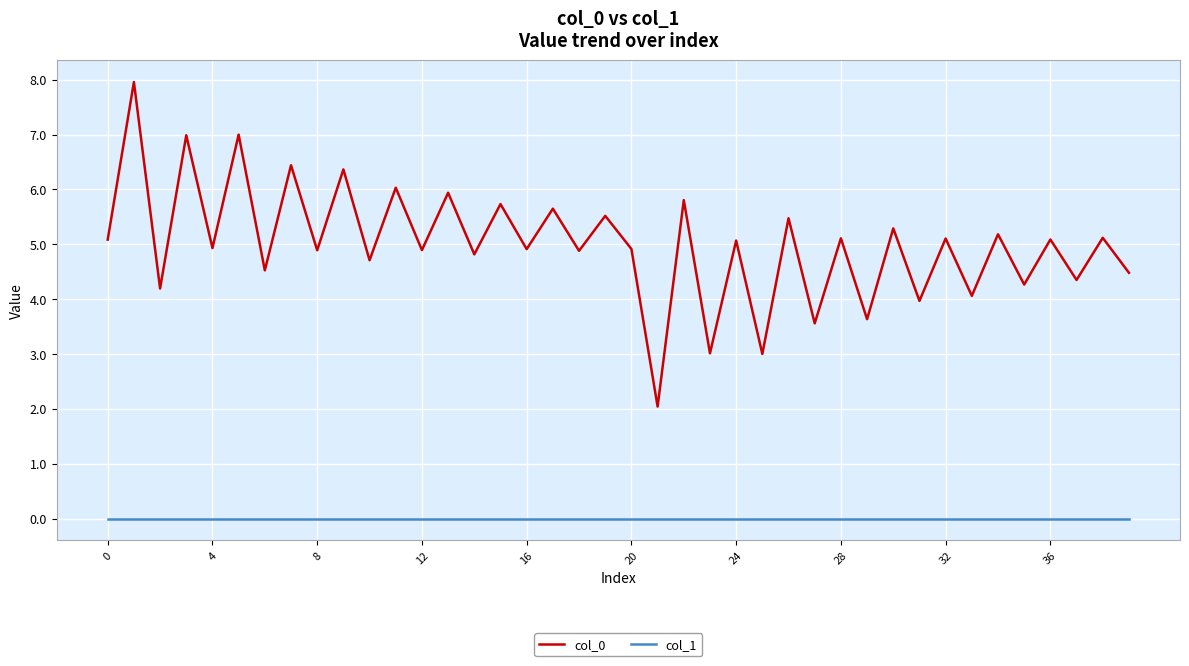

Which series has the largest range (max minus min)?

col_0